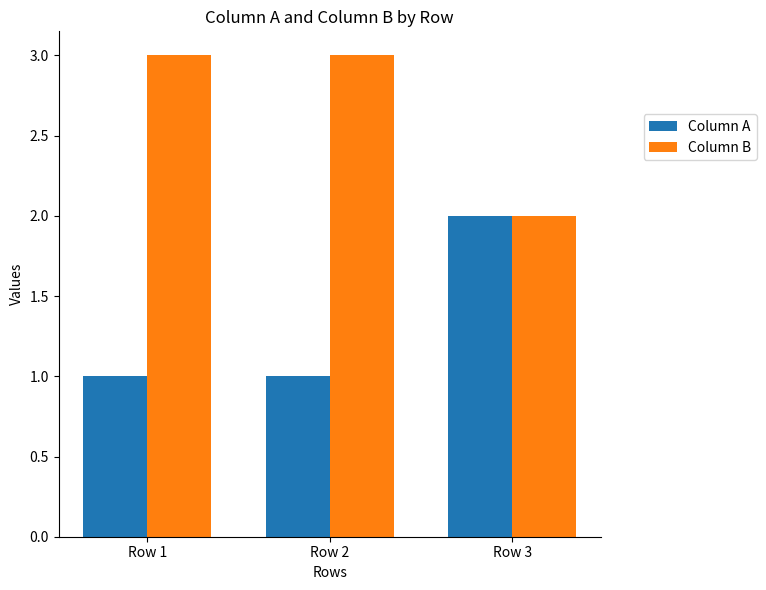

Is the value of Column A at Row 1 greater than the value of Column B at Row 1?

No